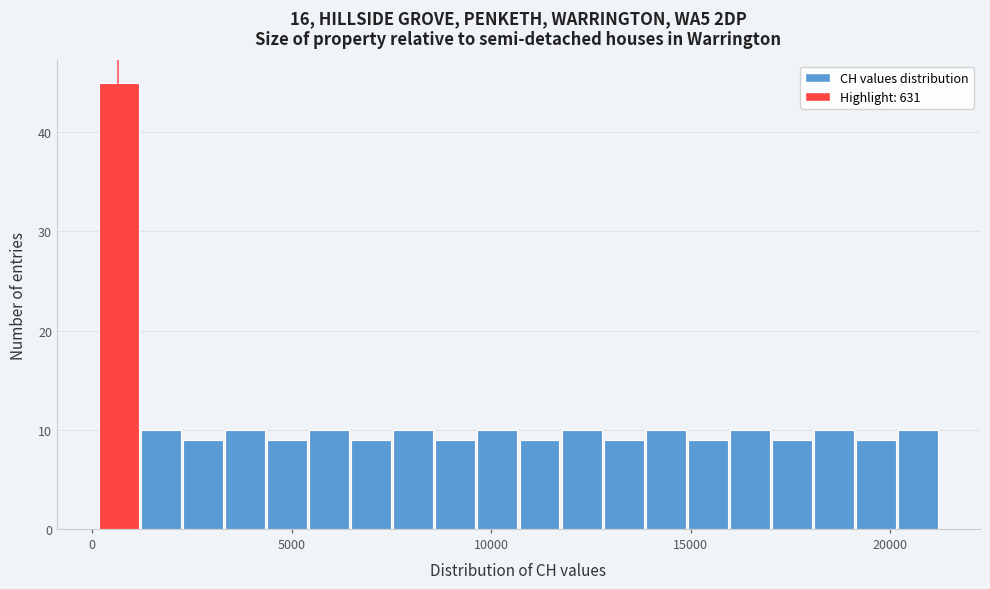

Around what value on the x-axis is the tallest bar? Give the approximate position of its centre, as read against the axis.

500